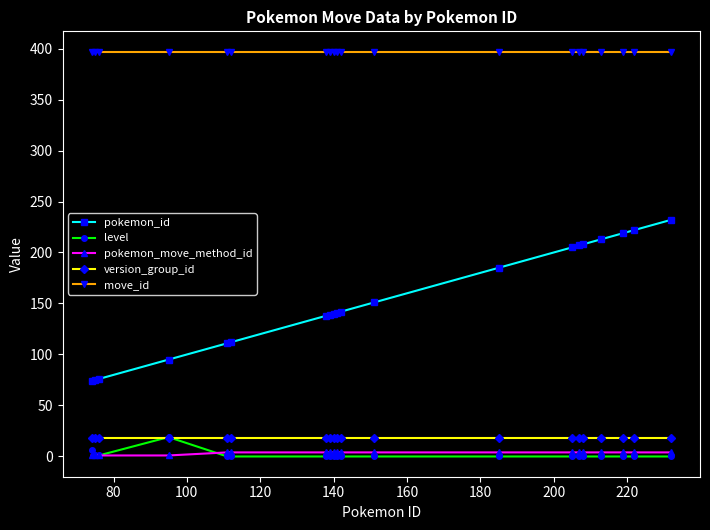

What is the difference between the second highest and second lowest values in the pokemon_id series?

147